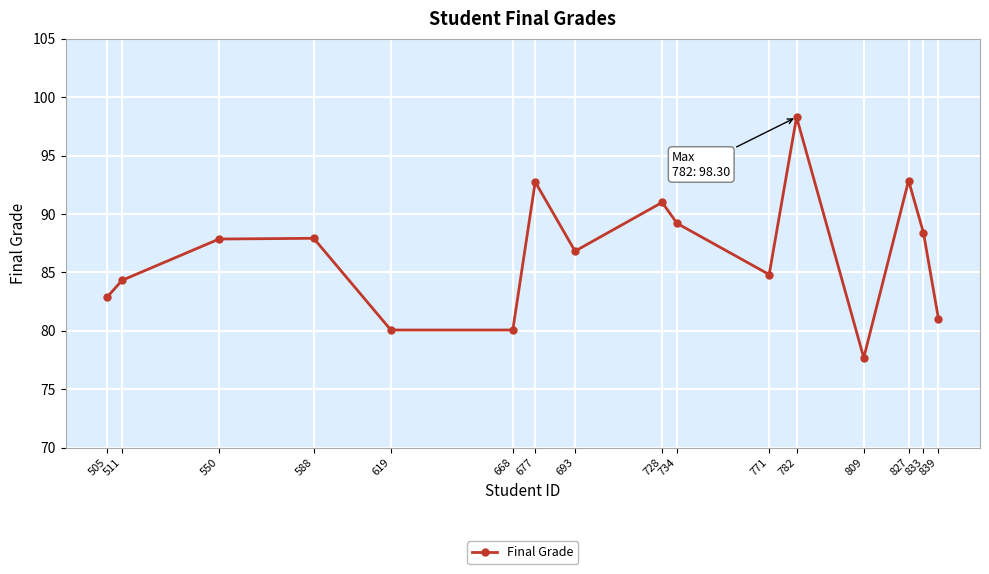

How many points are lower than both their immediate neighbors (excluding endpoints)?

4